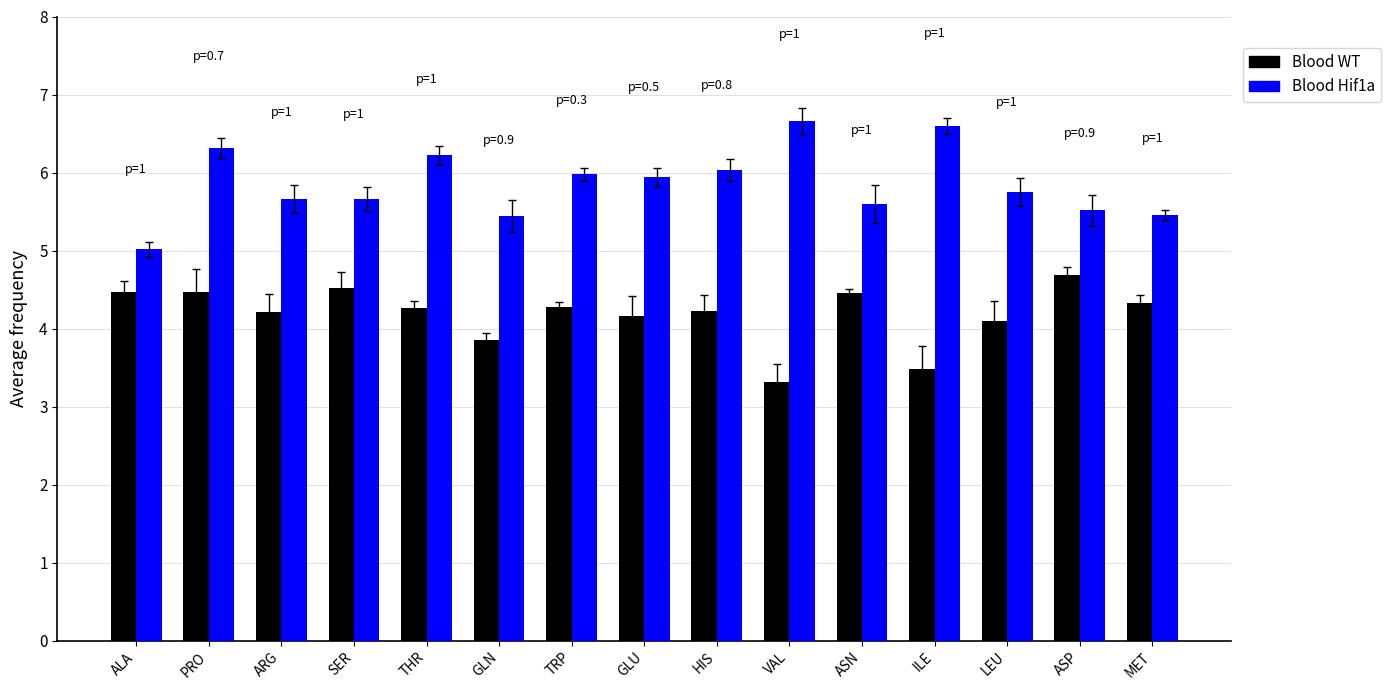

What is the difference between the highest and lowest values at THR?

2.0